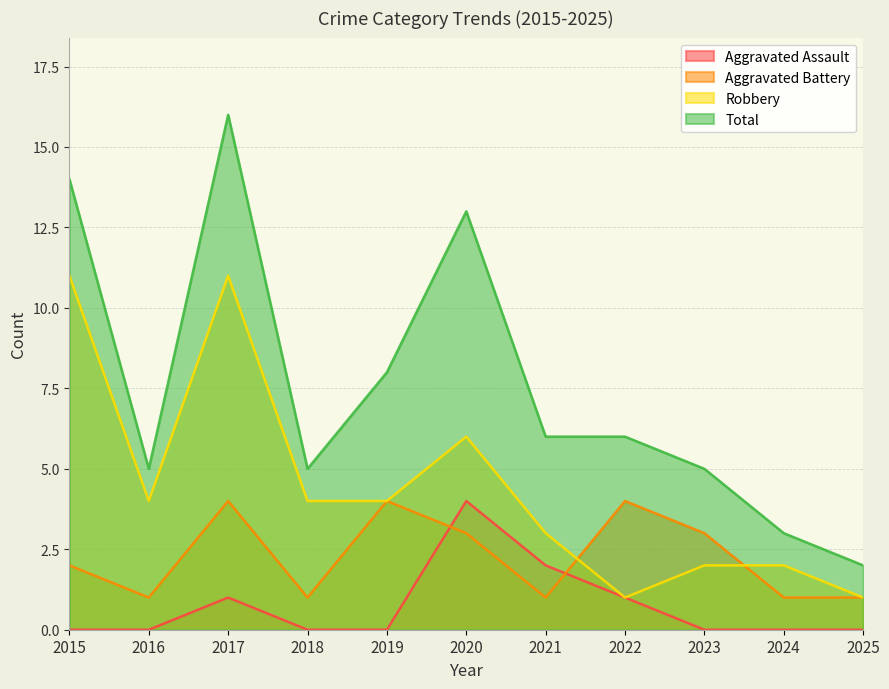

At which category is the sum across all series the highest?

2017